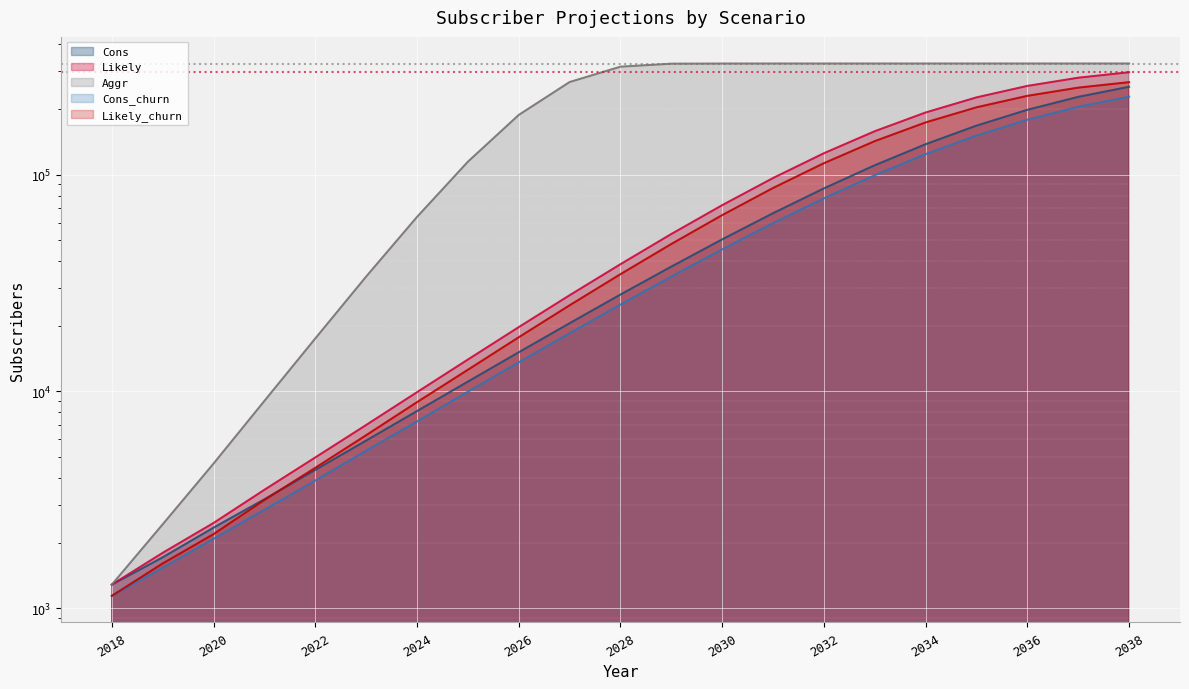

True or false: Cons has more than 2 interior local peaks.

False